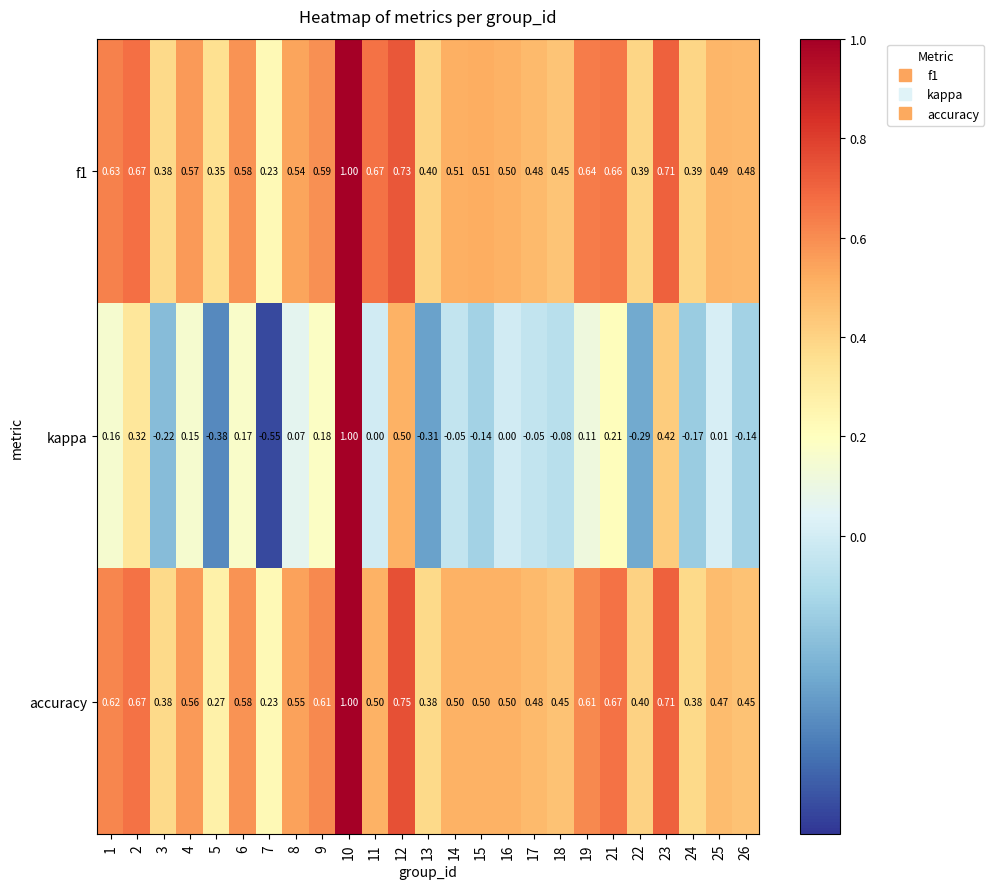

Which series has the widest spread of values?

kappa